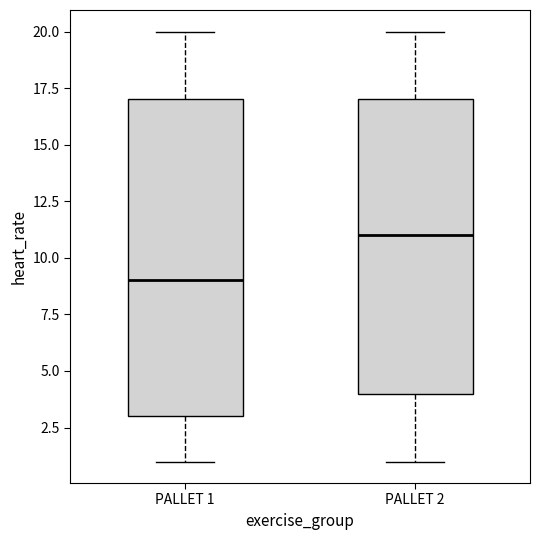

Reading left to right, read every box against the y-axis: the position of its median line, the range the box covers, and the ends of its whiskers. The values are not printed on the chart, so give them approximately, as read against the axis.

PALLET 1: median 9, box 3 to 17, whiskers 1 to 20
PALLET 2: median 11, box 4 to 17, whiskers 1 to 20